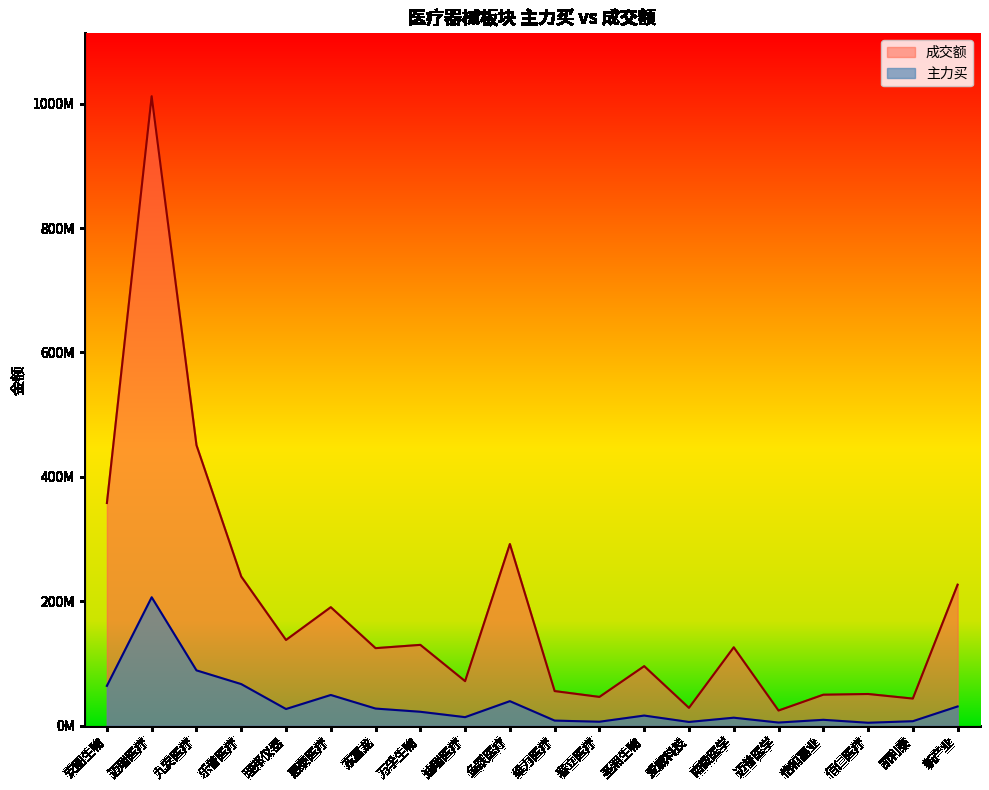

What is the sum of all 成交额 values?

3755344189